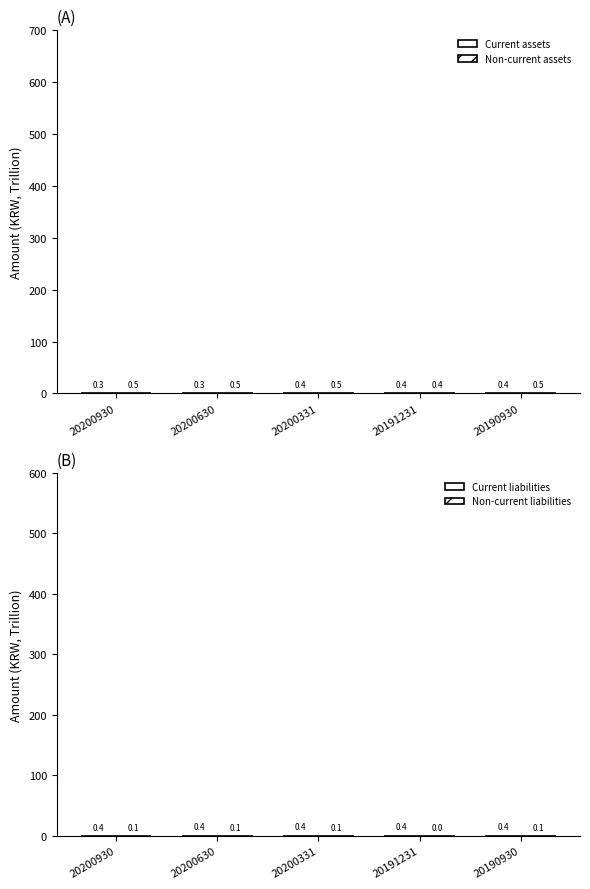

Is the value of Non-current assets at 20200331 greater than the value of Non-current liabilities at 20191231?

Yes